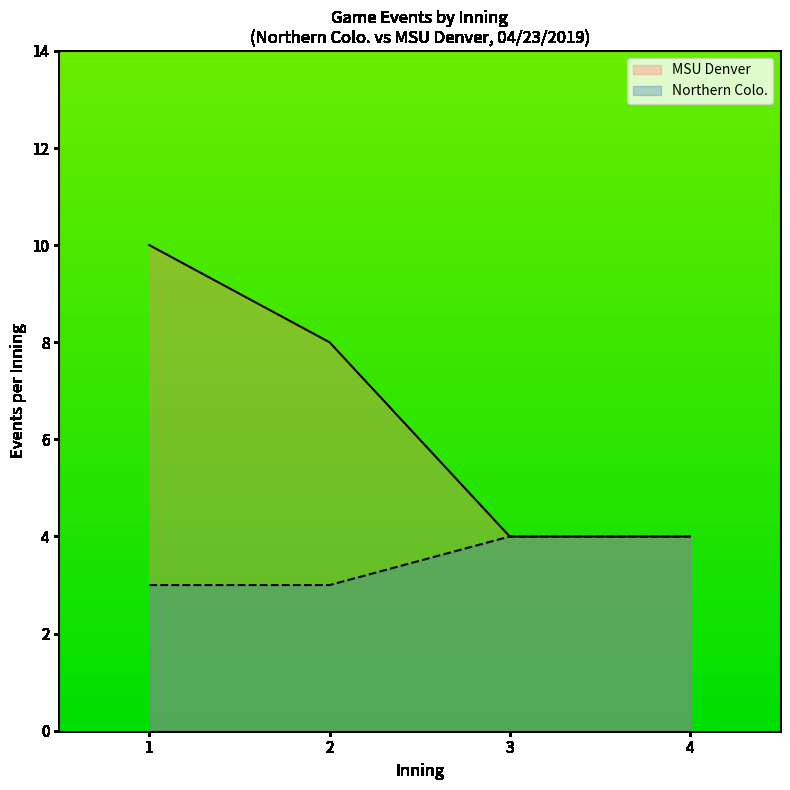

Rank the series by their average value, from highest to lowest.

MSU Denver, Northern Colo.